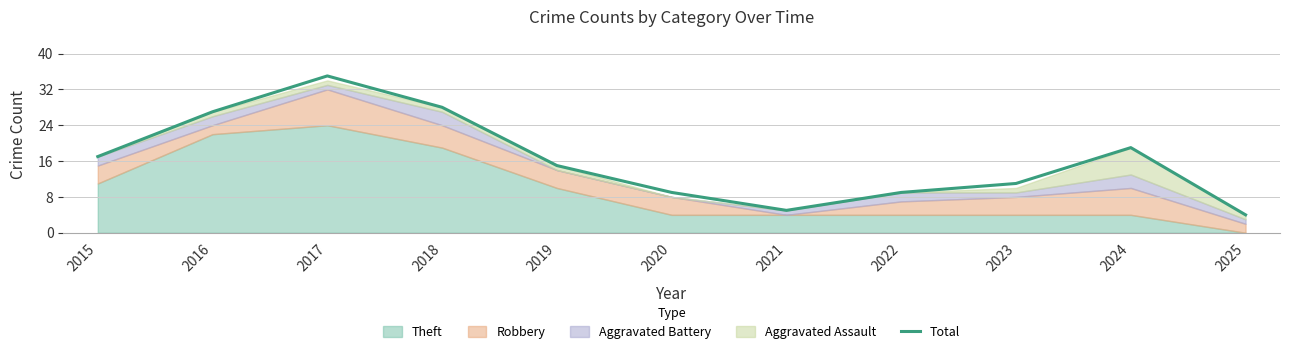

How many interior local valleys (lower than both neighbors) does the data have?

1